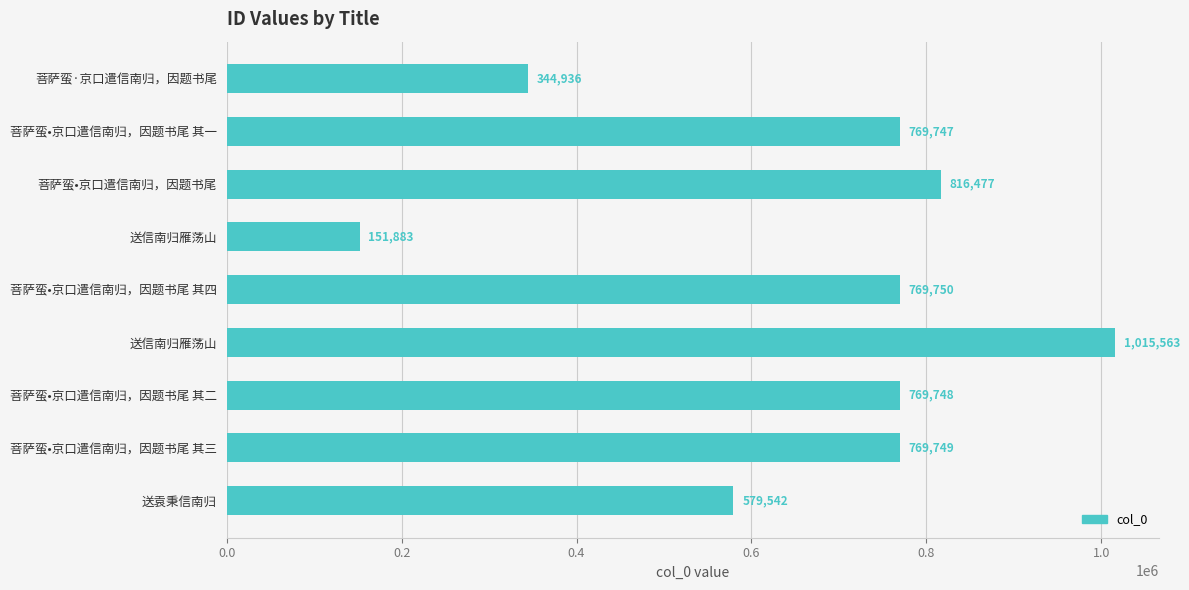

Does the chart contain stacked bars?

No